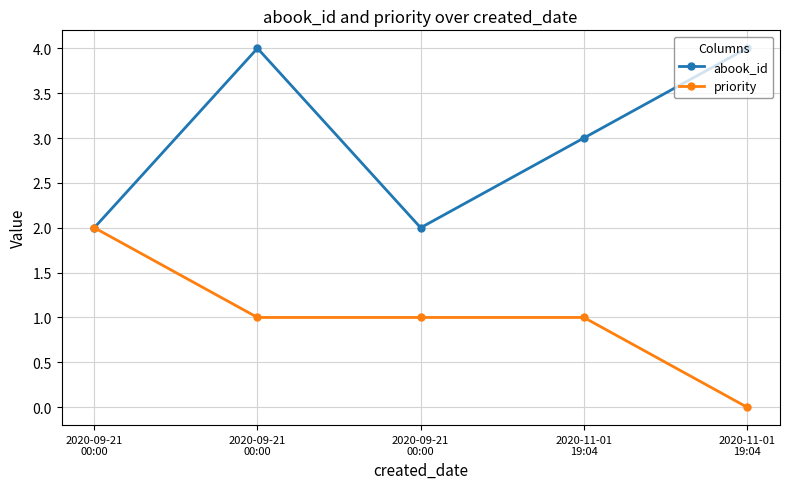

Reading right to left, extract all data points from this chart.

abook_id: 2020-11-01
19:04=4	2020-11-01
19:04=3	2020-09-21
00:00=2	2020-09-21
00:00=4	2020-09-21
00:00=2
priority: 2020-11-01
19:04=0	2020-11-01
19:04=1	2020-09-21
00:00=1	2020-09-21
00:00=1	2020-09-21
00:00=2